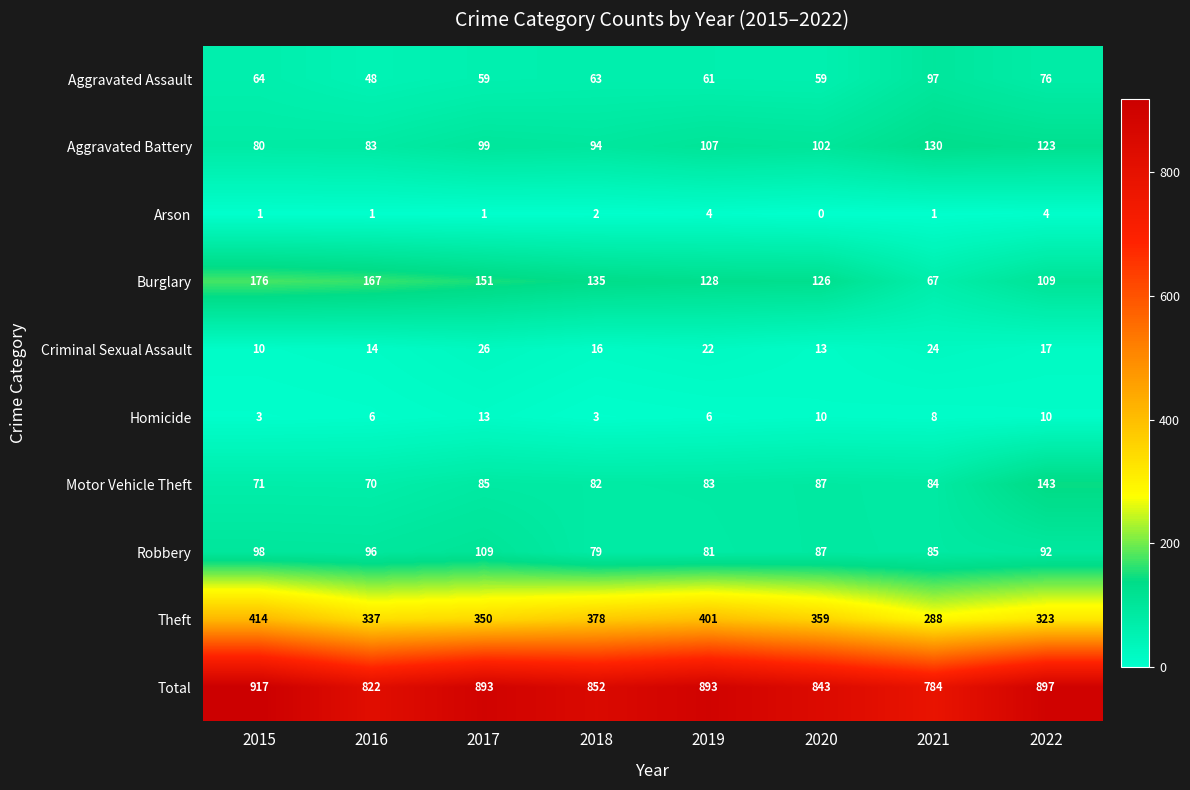

What is the sum of all Robbery values?

727